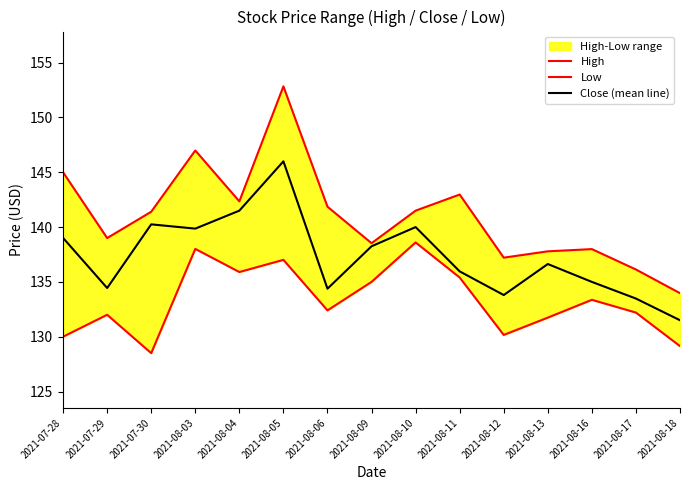

At 2021-08-11, list the series in order from smallest to largest.

Low, Close (mean line), High